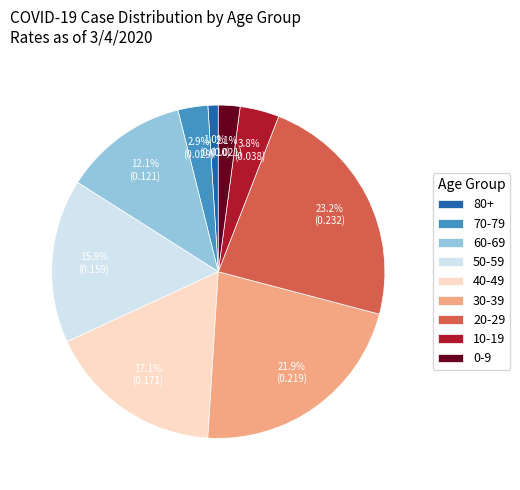

To the nearest percent, what is the difference between the 10-19 and 60-69 slice percentages?

8%